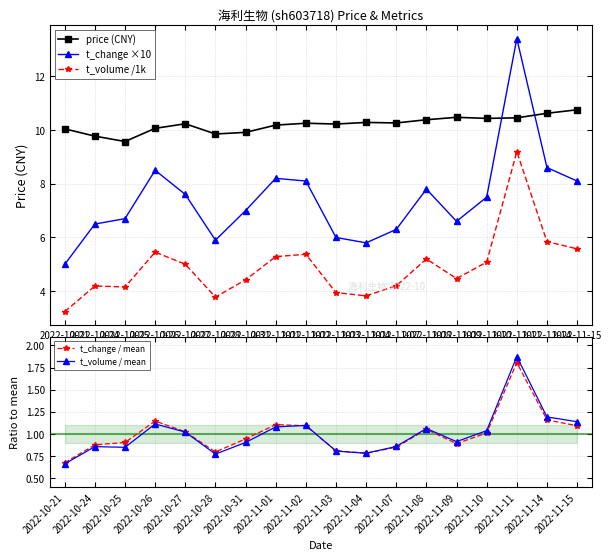

Which has a higher value, 2022-10-25 or 2022-11-04?

2022-11-04